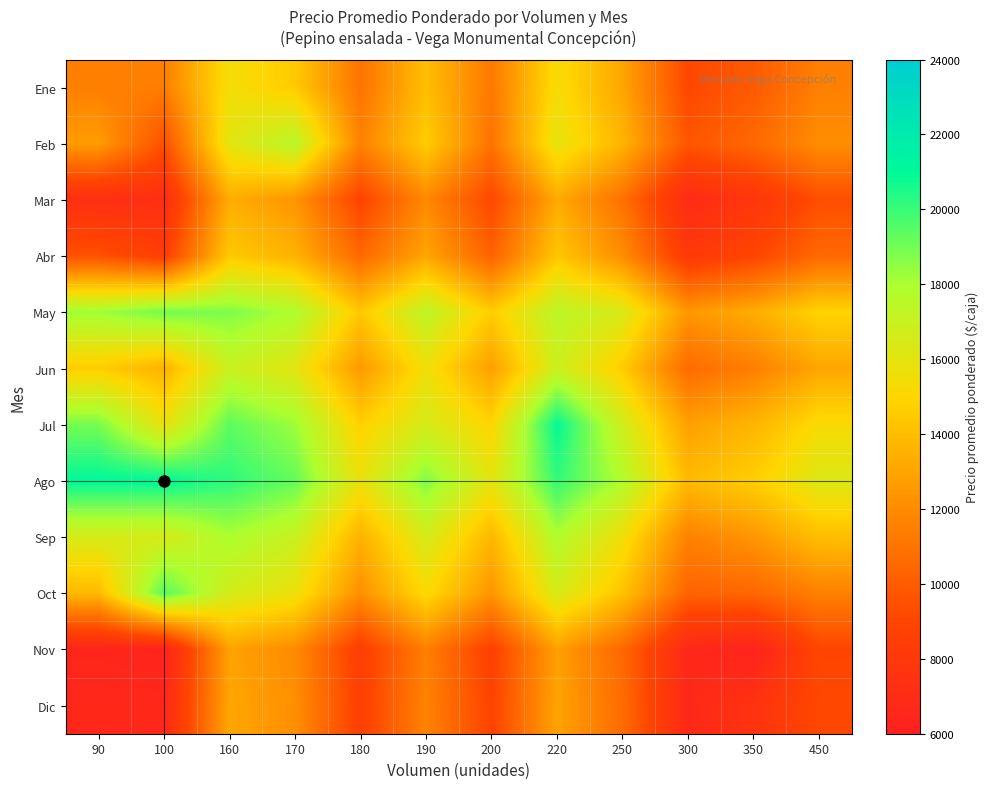

What is the total value across all series at 220?

194310.7